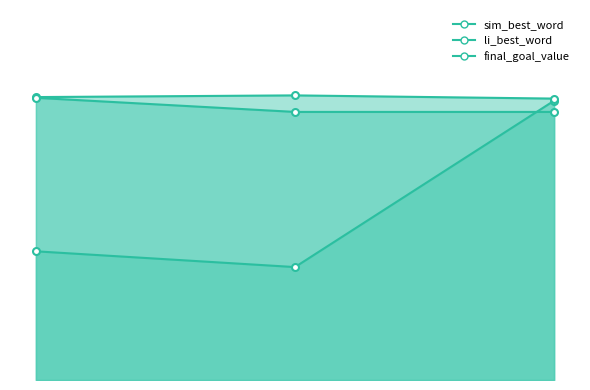

Which series has the largest range (max minus min)?

sim_best_word